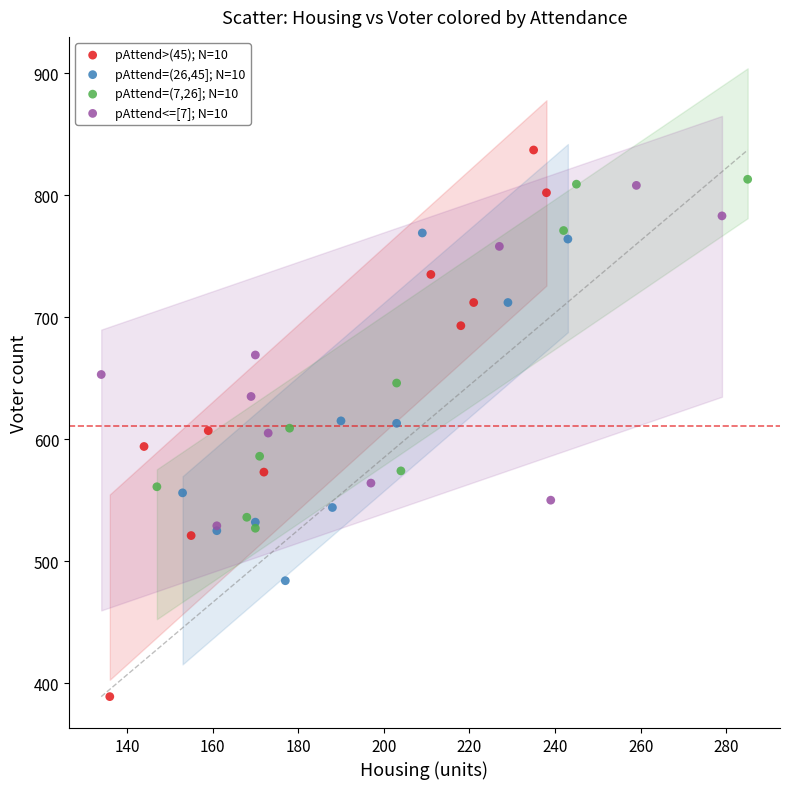

Which series contains the lowest Y value?

pAttend>(45); N=10